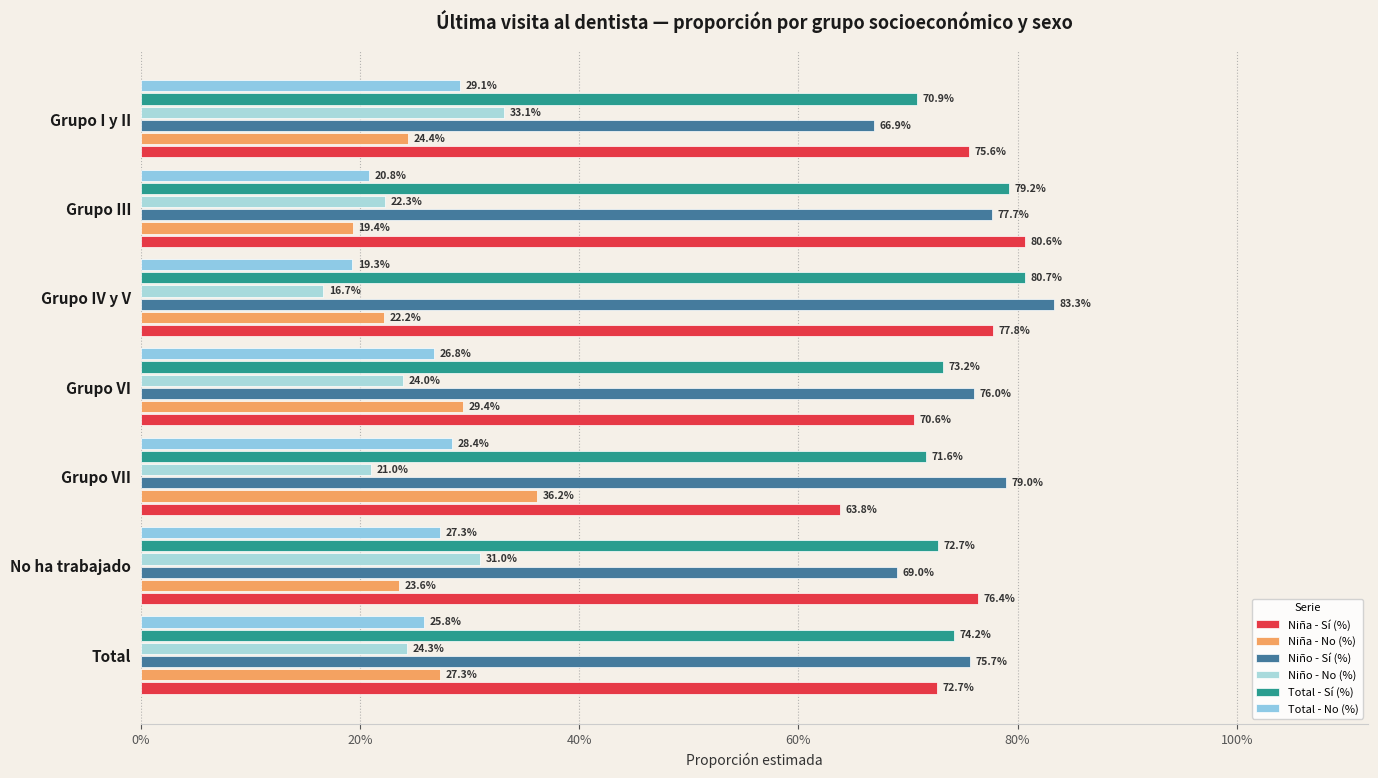

Reading left to right, transcribe all the data shown in this chart.

Niña - Sí (%): 0.8	0.8	0.8	0.7	0.6	0.8	0.7
Niña - No (%): 0.2	0.2	0.2	0.3	0.4	0.2	0.3
Niño - Sí (%): 0.7	0.8	0.8	0.8	0.8	0.7	0.8
Niño - No (%): 0.3	0.2	0.2	0.2	0.2	0.3	0.2
Total - Sí (%): 0.7	0.8	0.8	0.7	0.7	0.7	0.7
Total - No (%): 0.3	0.2	0.2	0.3	0.3	0.3	0.3